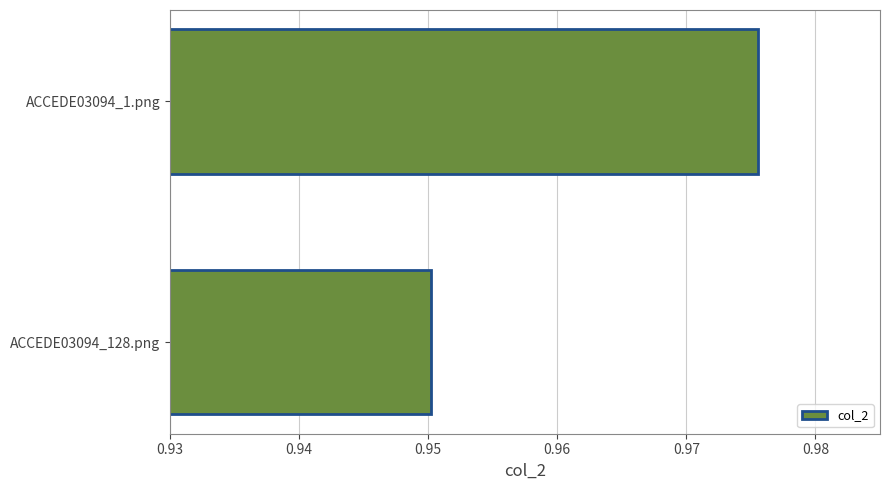

What is the sum of all values?

1.9